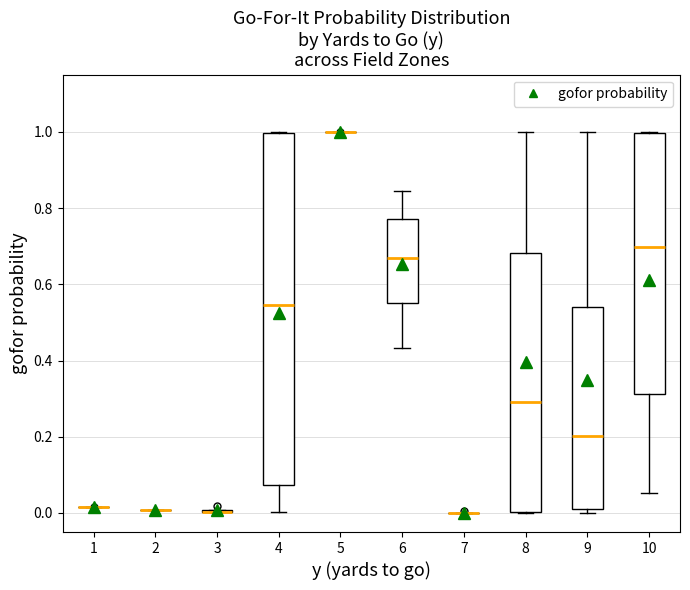

Reading left to right, read every box against the y-axis: the position of its median line, the range the box covers, and the ends of its whiskers. The values are not printed on the chart, so give them approximately, as read against the axis.

1: box collapsed to a line at 0.02, whiskers 0.02 to 0.02
2: box collapsed to a line at 0.00, whiskers 0.00 to 0.00
3: box collapsed to a line at 0.00, whiskers 0.00 to 0.00
4: median 0.54, box 0.08 to 1.00, whiskers 0.00 to 1.00
5: box collapsed to a line at 1.00, whiskers 1.00 to 1.00
6: median 0.66, box 0.56 to 0.78, whiskers 0.44 to 0.84
7: box collapsed to a line at 0.00, whiskers 0.00 to 0.00
8: median 0.30, box 0.00 to 0.68, whiskers 0.00 to 1.00
9: median 0.20, box 0.02 to 0.54, whiskers 0.00 to 1.00
10: median 0.70, box 0.32 to 1.00, whiskers 0.06 to 1.00